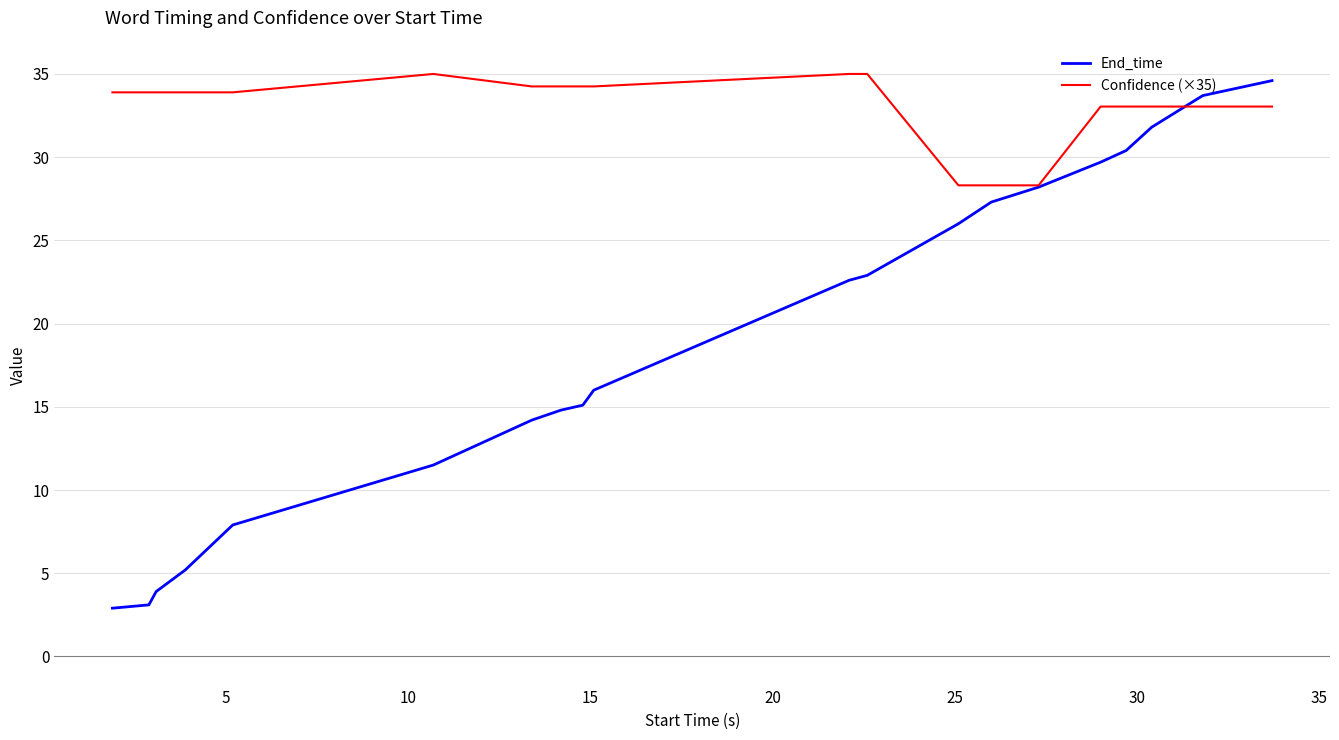

What is the minimum value shown in the chart?

2.9